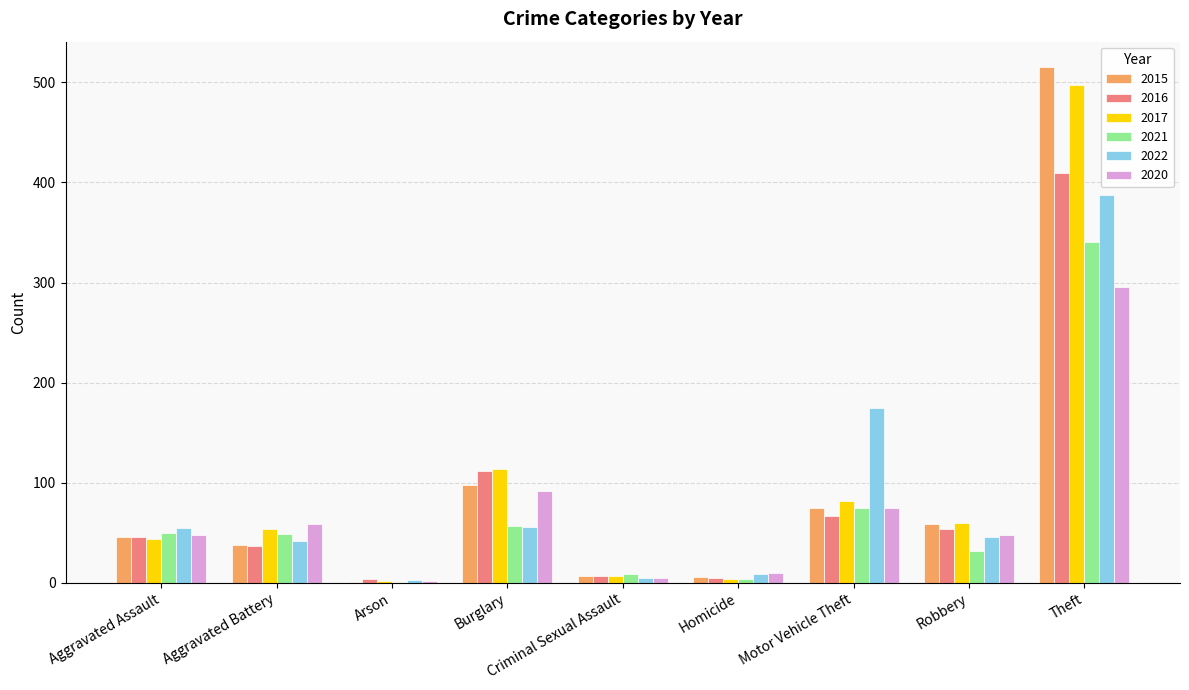

The value of 2022 at Aggravated Assault is 19. True or false?

False